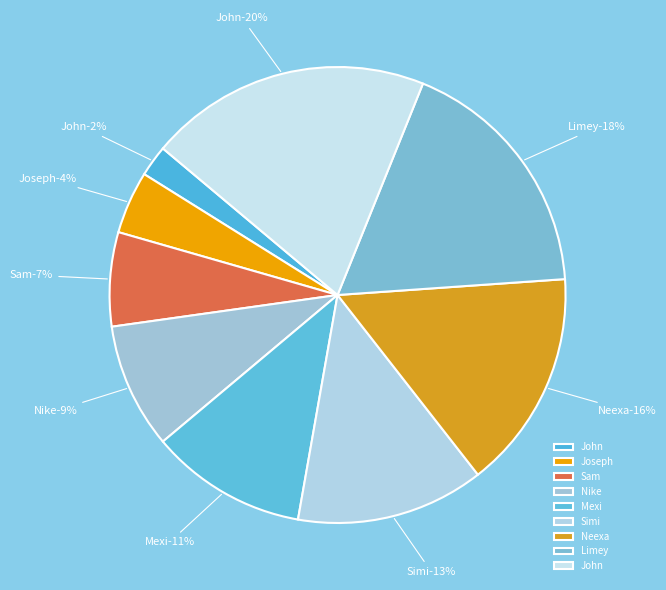

Which has a higher value, Neexa or Simi?

Neexa